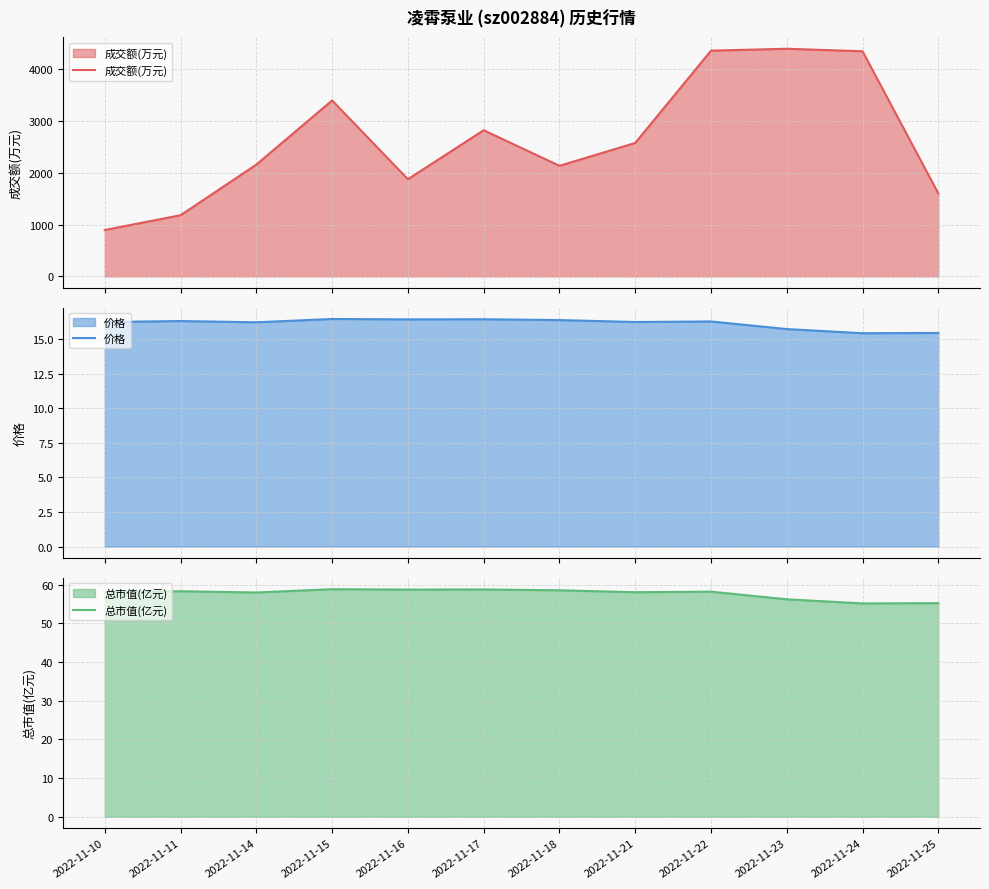

What is the smallest value displayed?

15.4